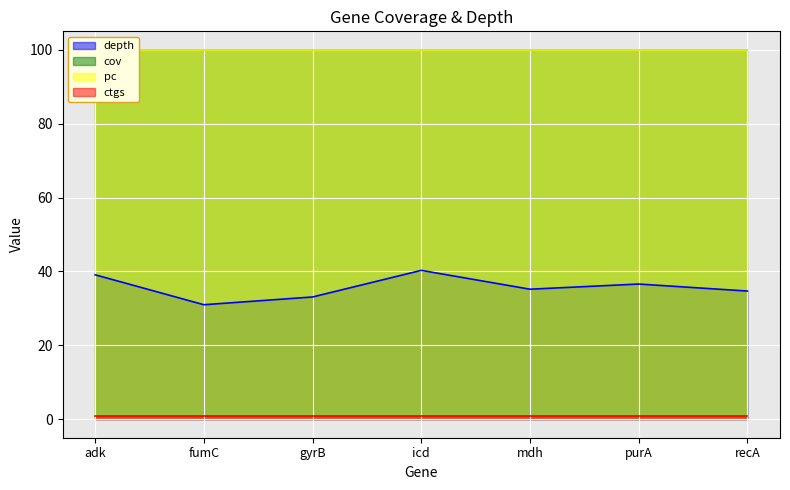

How many data points does each series have?

7